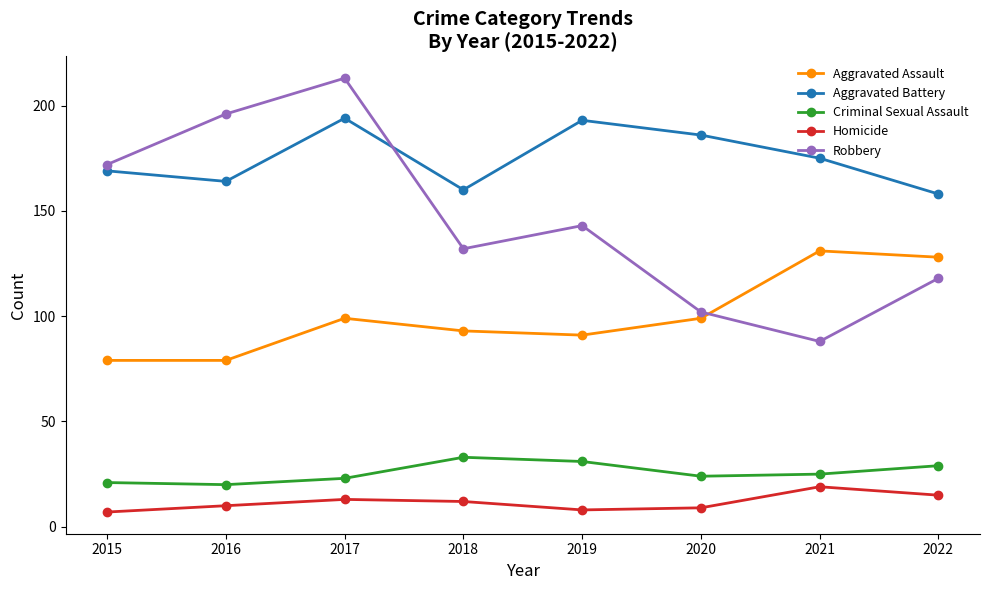

Is it true that Robbery equals 231 at 2015?

False